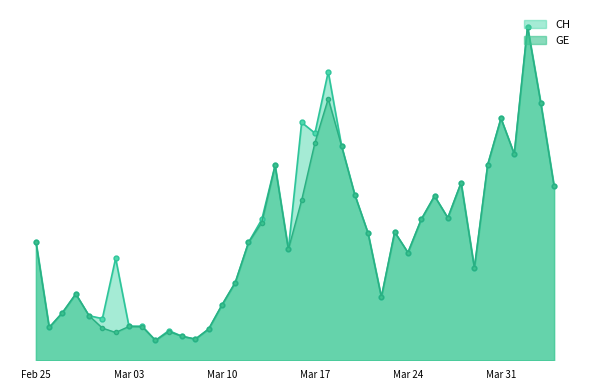

The value of CH_line at 8 is 174. True or false?

False